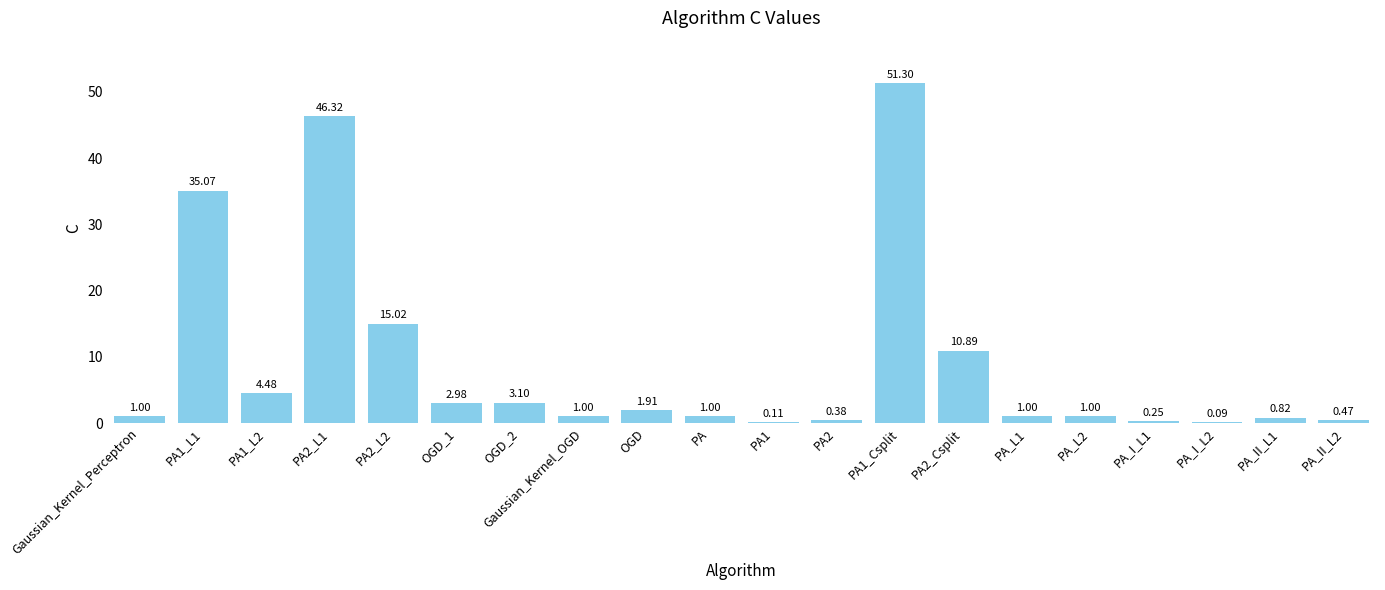

At which category does the chart reach its peak across all series?

PA1_Csplit